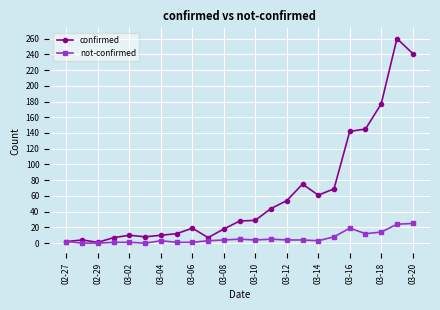

True or false: confirmed has more than 2 points higher than both neighbors.

True